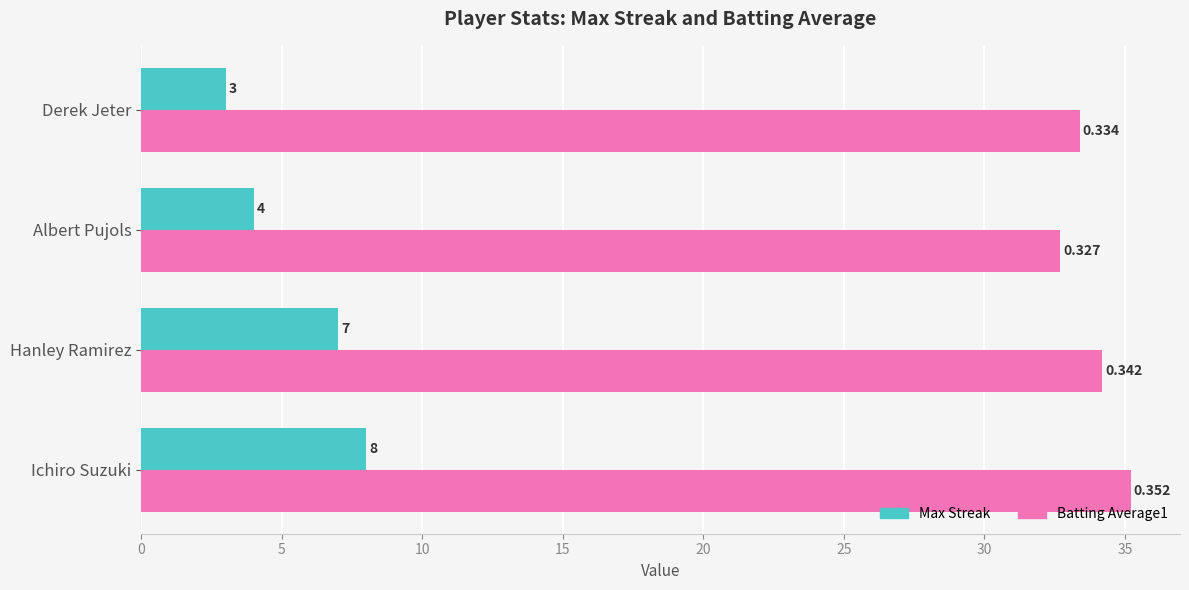

At which category is the sum across all series the highest?

Ichiro Suzuki